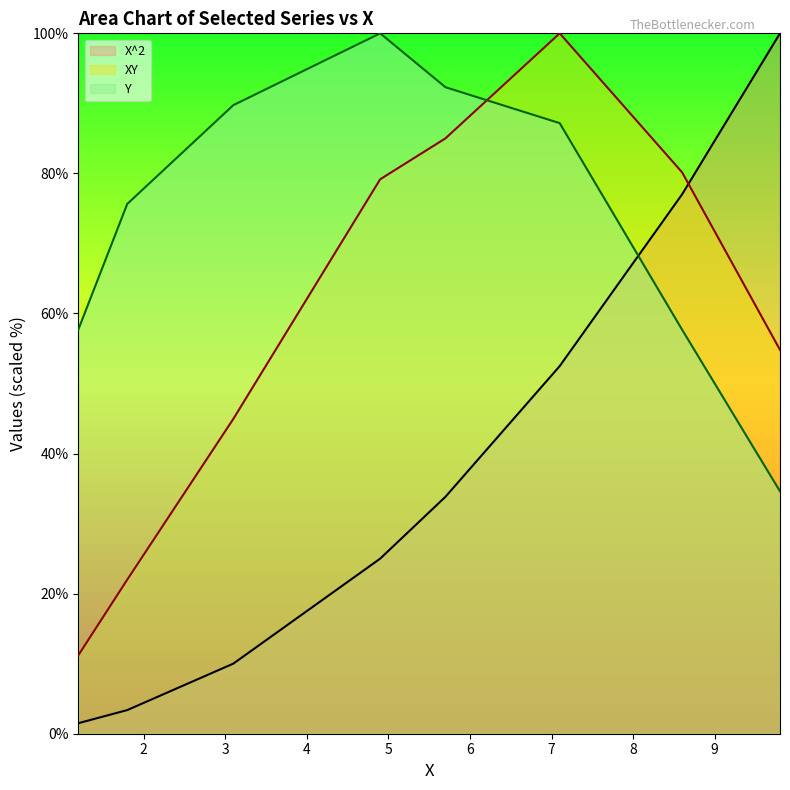

Reading right to left, list all the values displayed in this chart.

Y: 34.6	57.7	87.2	92.3	100.0	89.7	75.6	57.7
X^2: 100.0	77.0	52.5	33.8	25.0	10.0	3.4	1.5
XY: 54.8	80.2	100.0	85.0	79.2	44.9	22.0	11.2